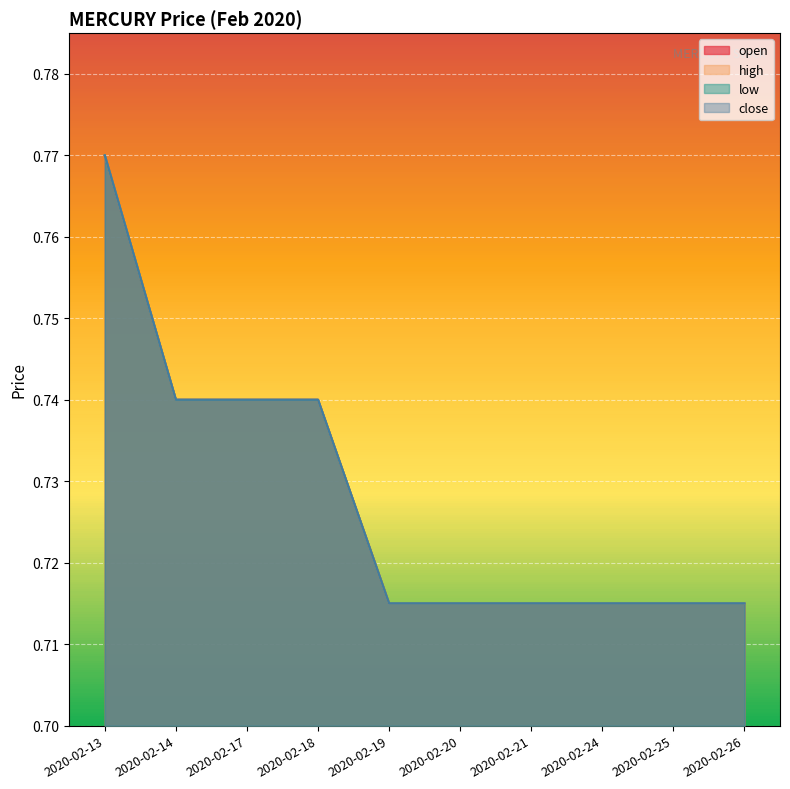

True or false: high and low intersect in this chart.

False